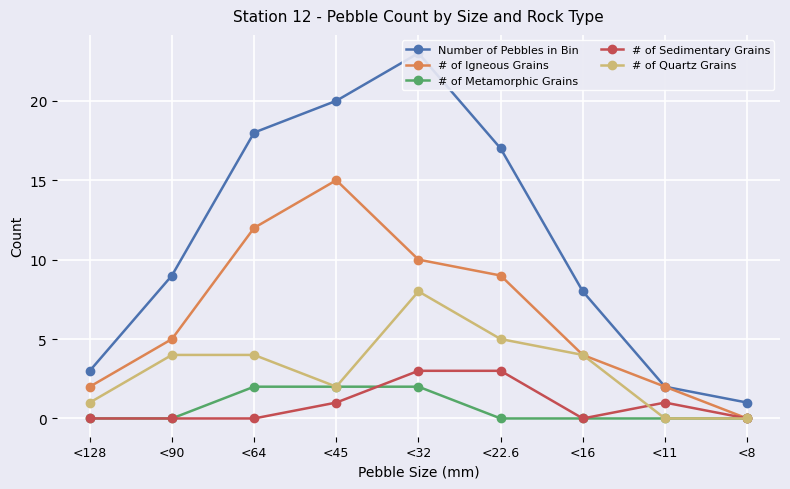

How many data points in # of Quartz Grains are above 4?

2